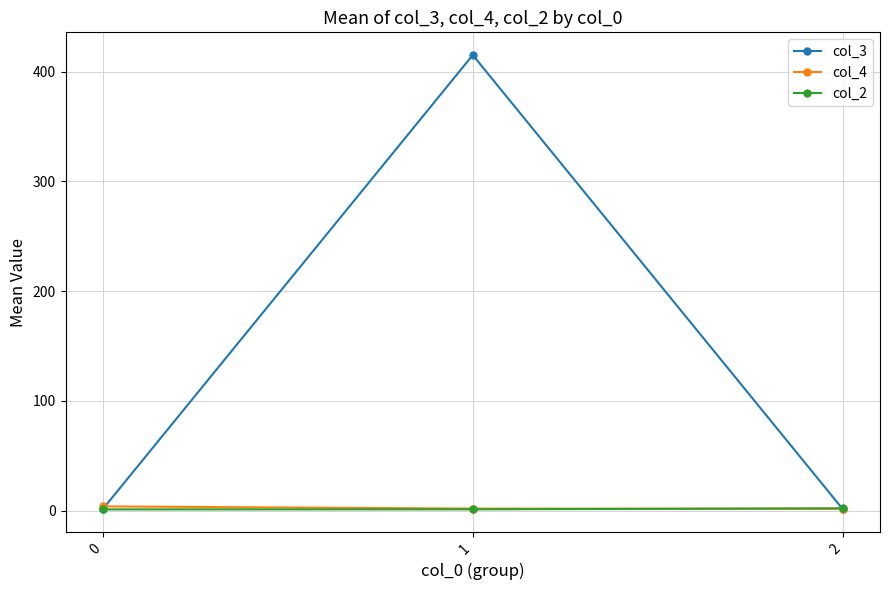

Does the chart have visible grid lines?

Yes